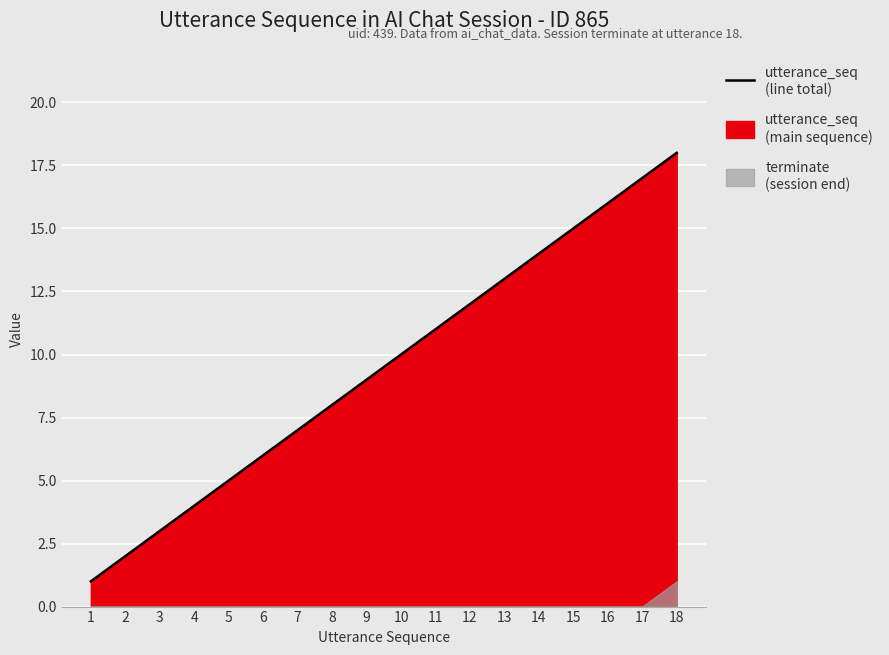

The chart shows a value of 16 at 9. True or false?

False